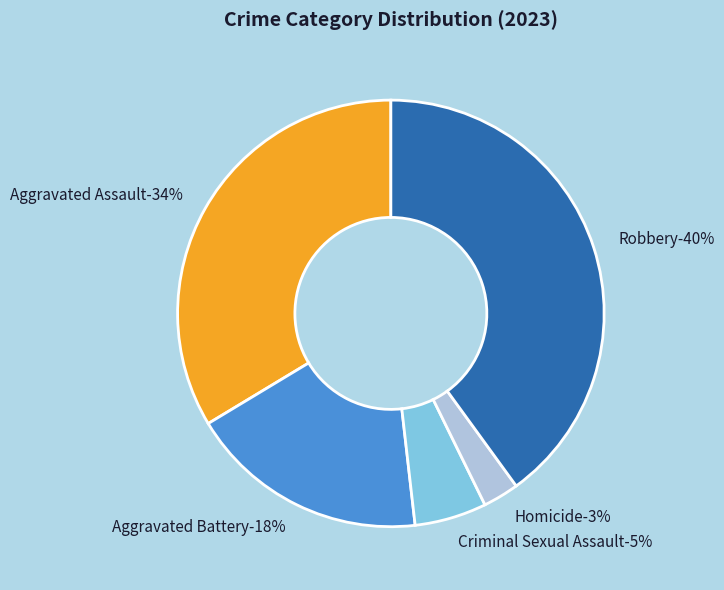

To the nearest percent, what is the difference between the largest and smallest slice percentages?

37%